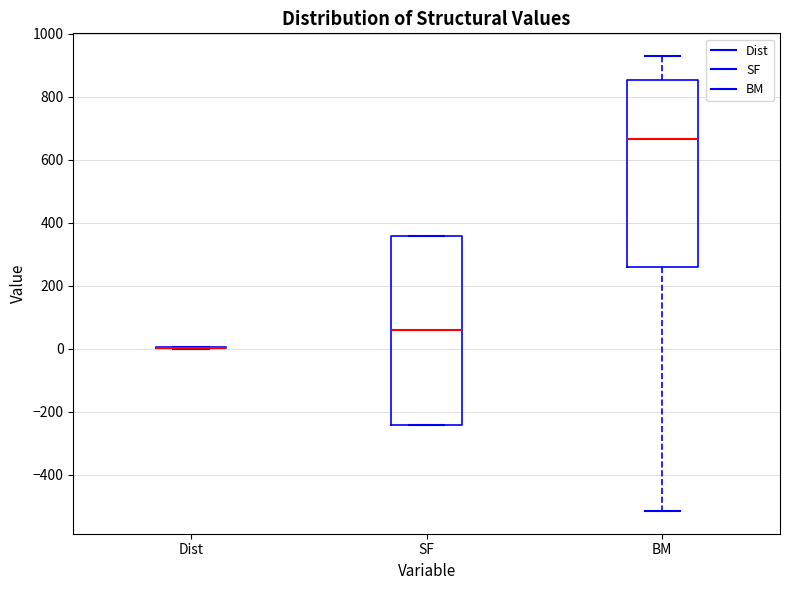

Reading left to right, read every box against the y-axis: the position of its median line, the range the box covers, and the ends of its whiskers. The values are not printed on the chart, so give them approximately, as read against the axis.

Dist: box collapsed to a line at 0, whiskers 0 to 0
SF: median 60, box -240 to 360, whiskers -240 to 360
BM: median 660, box 260 to 860, whiskers -520 to 920